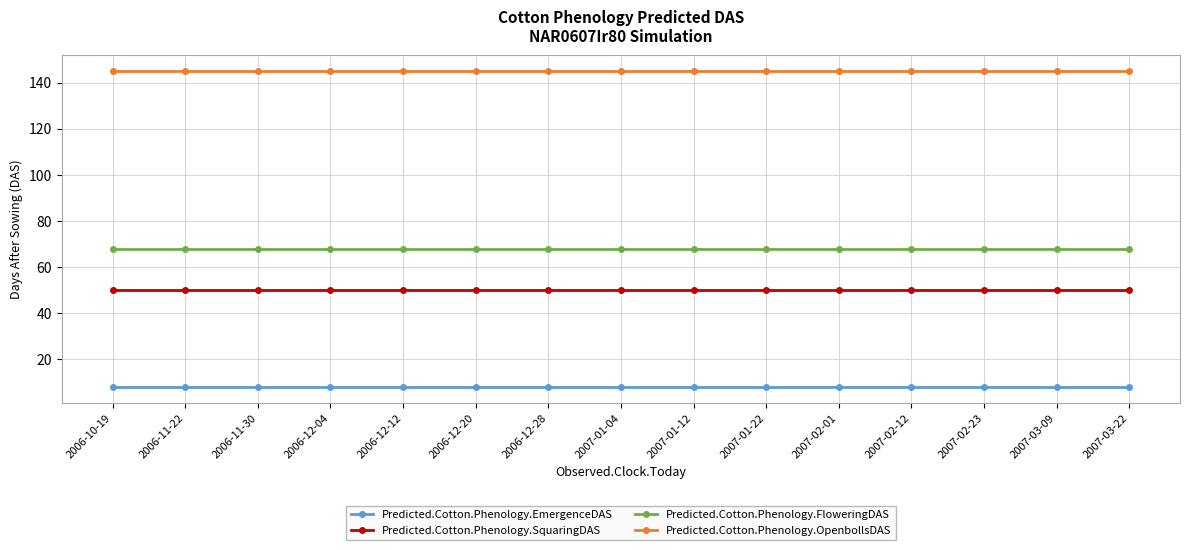

What are all the series names shown in the legend?

Predicted.Cotton.Phenology.EmergenceDAS, Predicted.Cotton.Phenology.SquaringDAS, Predicted.Cotton.Phenology.FloweringDAS, Predicted.Cotton.Phenology.OpenbollsDAS